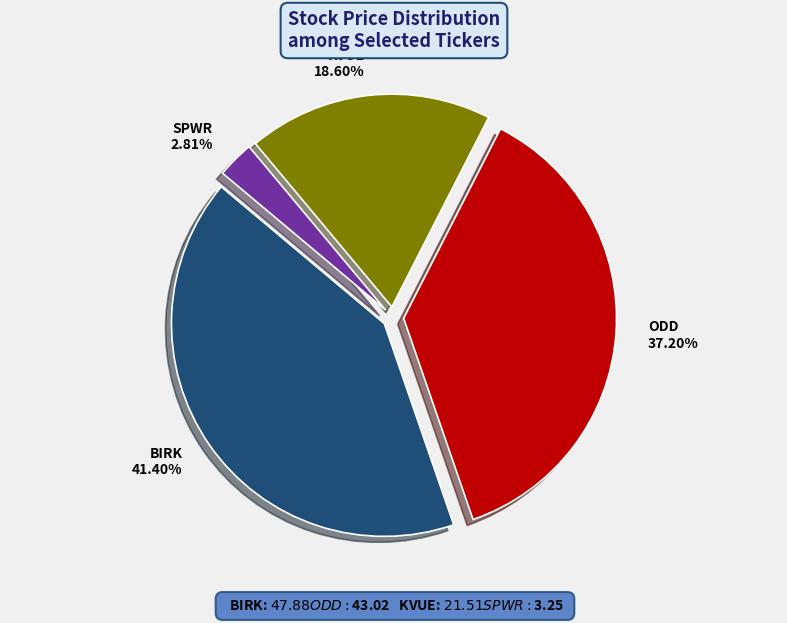

To the nearest percent, what is the difference between the BIRK and SPWR slice percentages?

39%